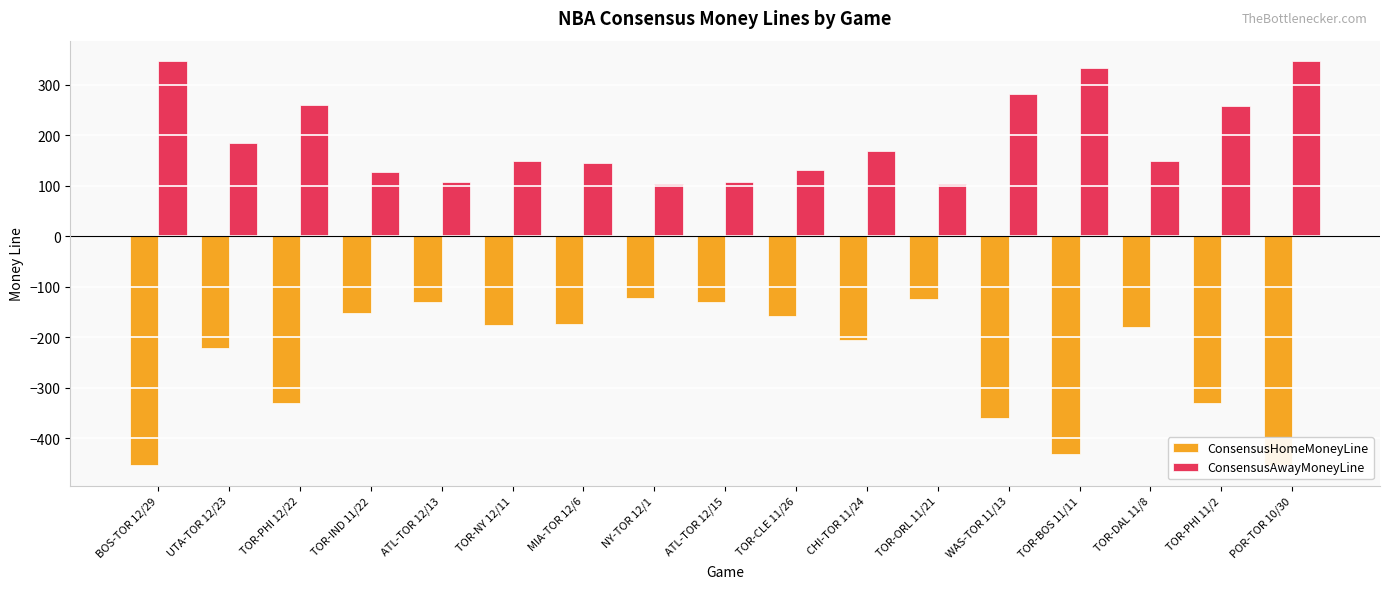

Rank the series by their average value, from lowest to highest.

ConsensusHomeMoneyLine, ConsensusAwayMoneyLine